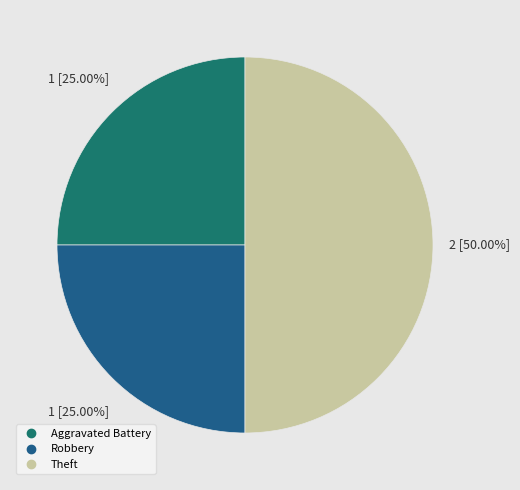

How much of the chart is everything except Robbery?

75.0%